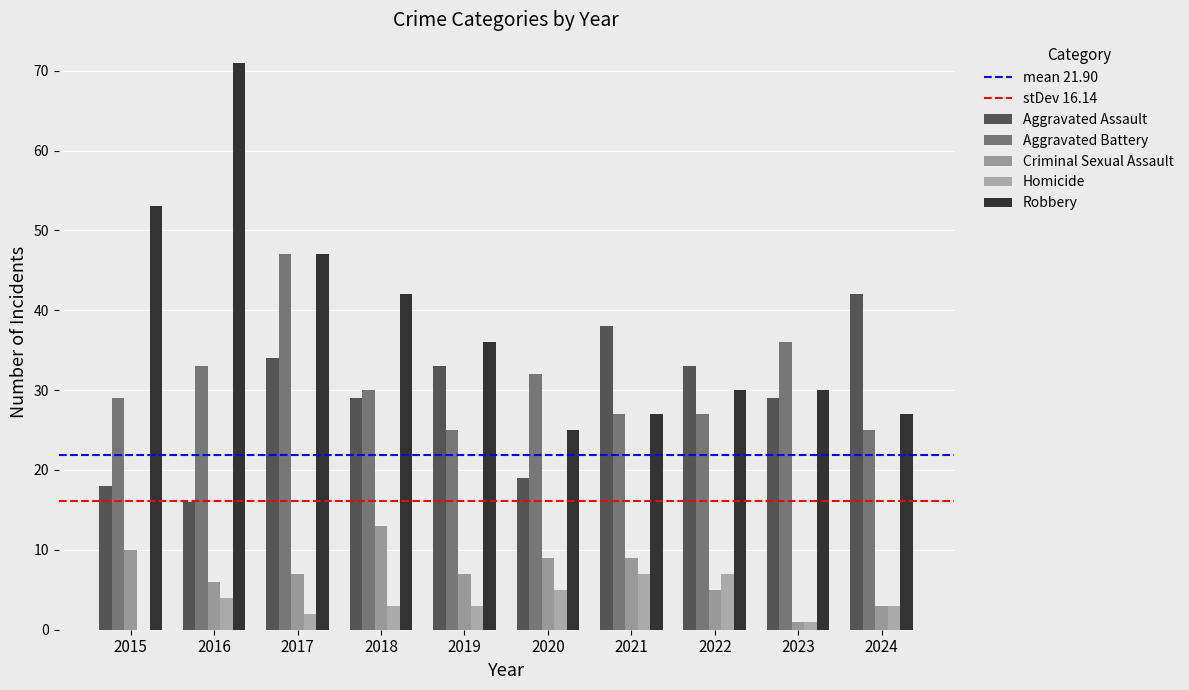

How many positive values does the Homicide series have?

9